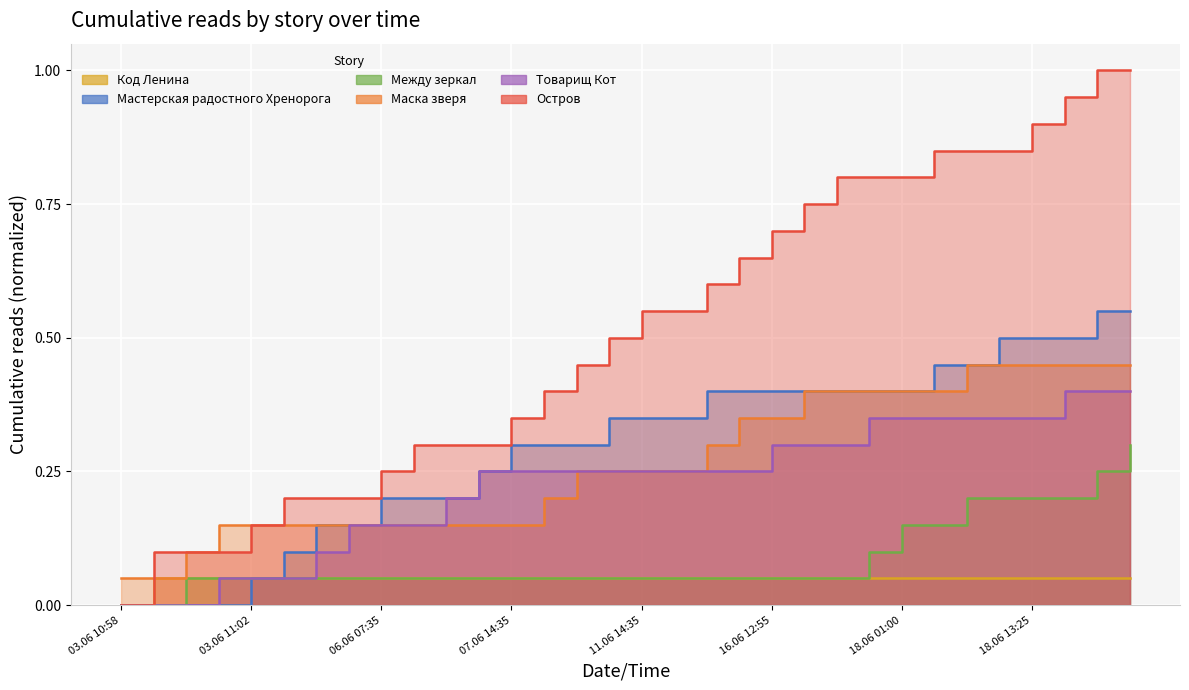

At how many categories does at least one series exceed 0?

32